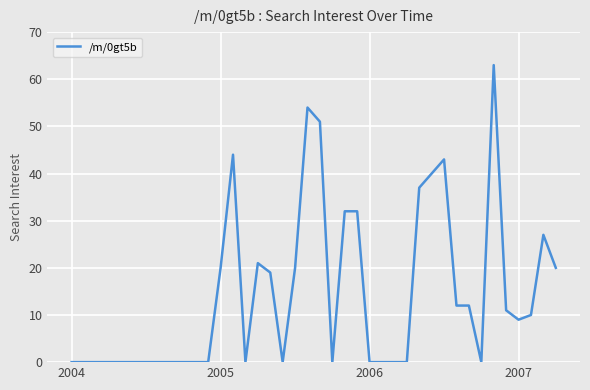

What is the greatest value displayed?

63